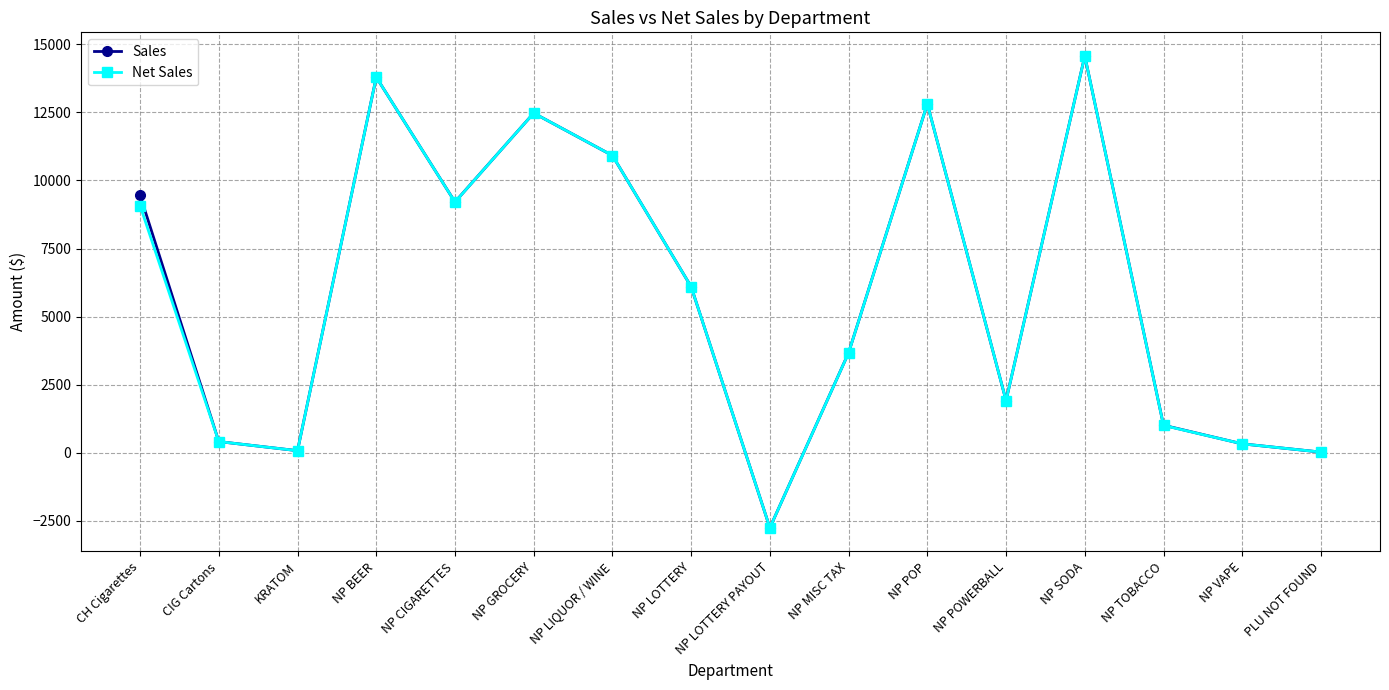

What is the sum of the Sales values at NP GROCERY and NP LOTTERY PAYOUT?

9718.4